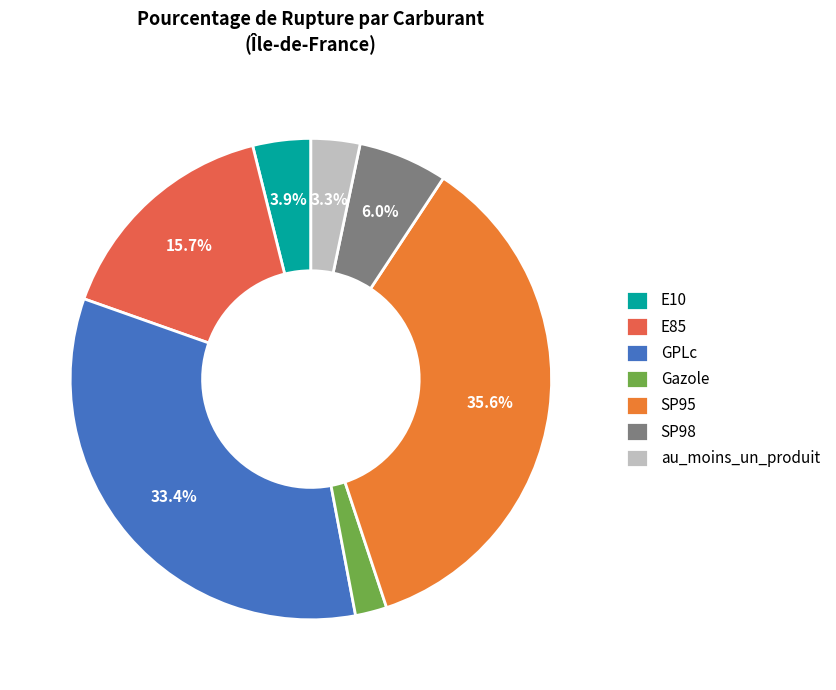

What is the ratio of the value at GPLc to the value at SP95?

0.9